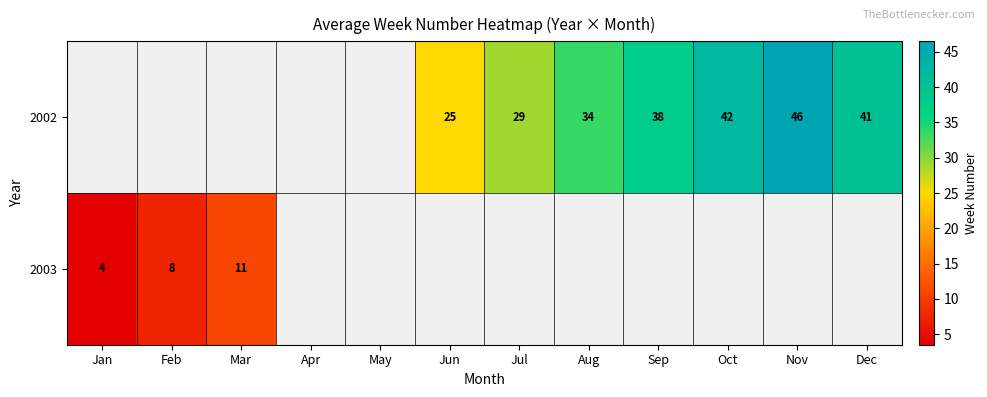

True or false: 2003 has a value of 11 at Mar.

True